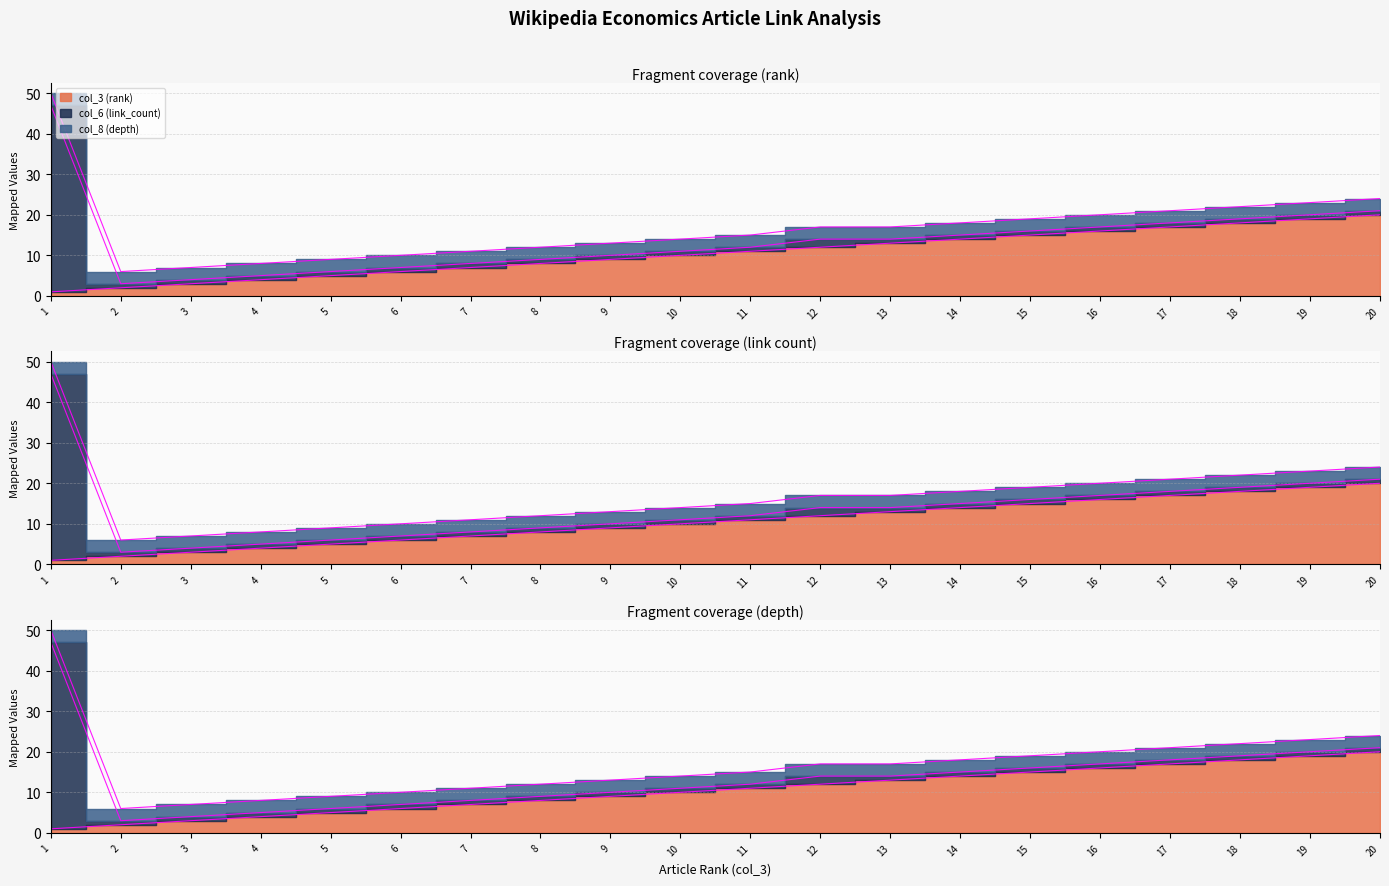

Which series has the widest spread of values?

col_6 (link_count)